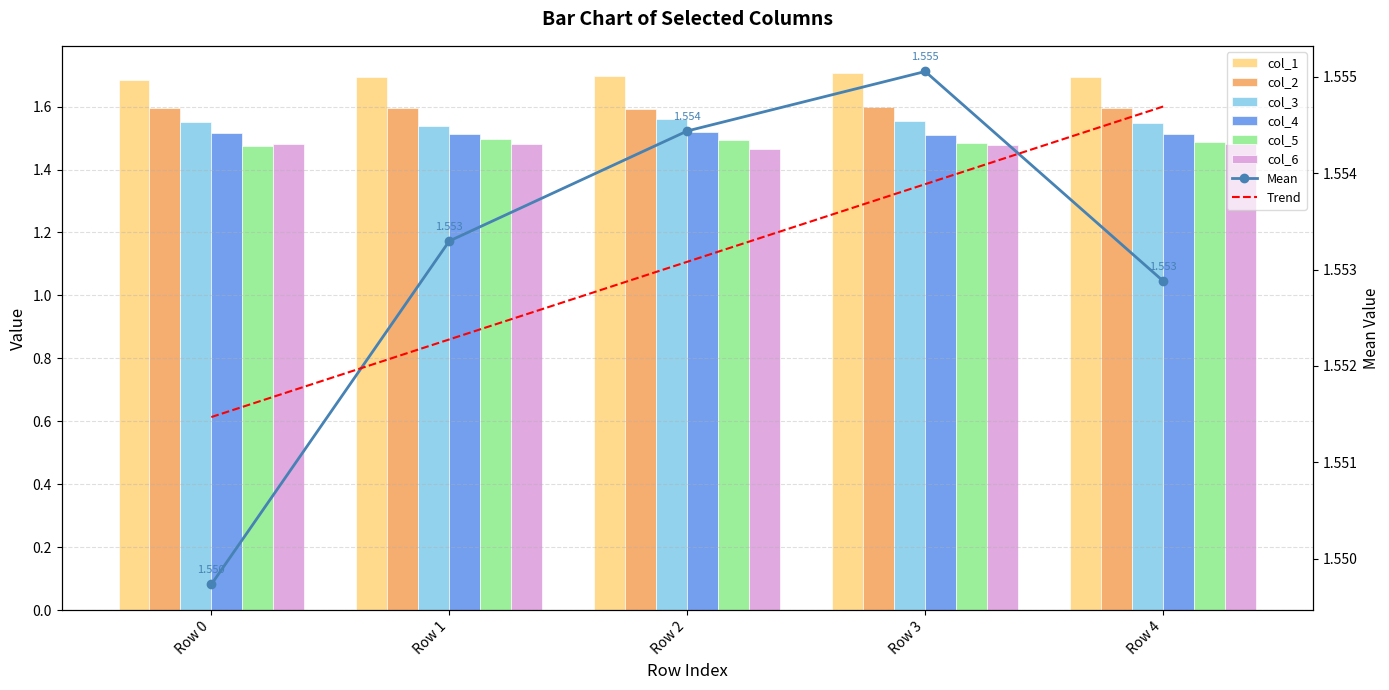

At Row 3, list the series in order from largest to smallest.

col_1, col_2, col_3, col_4, col_5, col_6